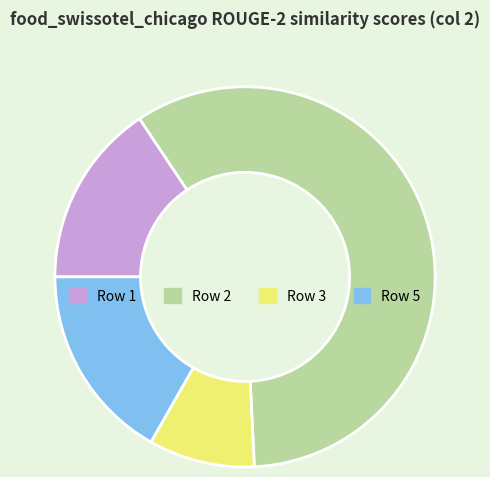

Count the number of slices in the pie.

4